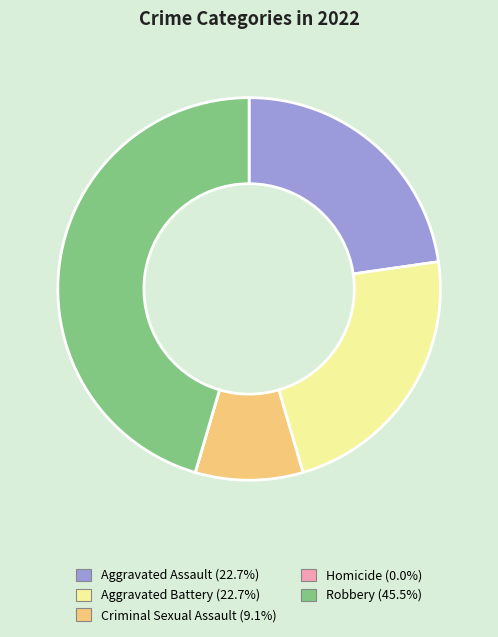

Is there a majority slice in this chart?

No